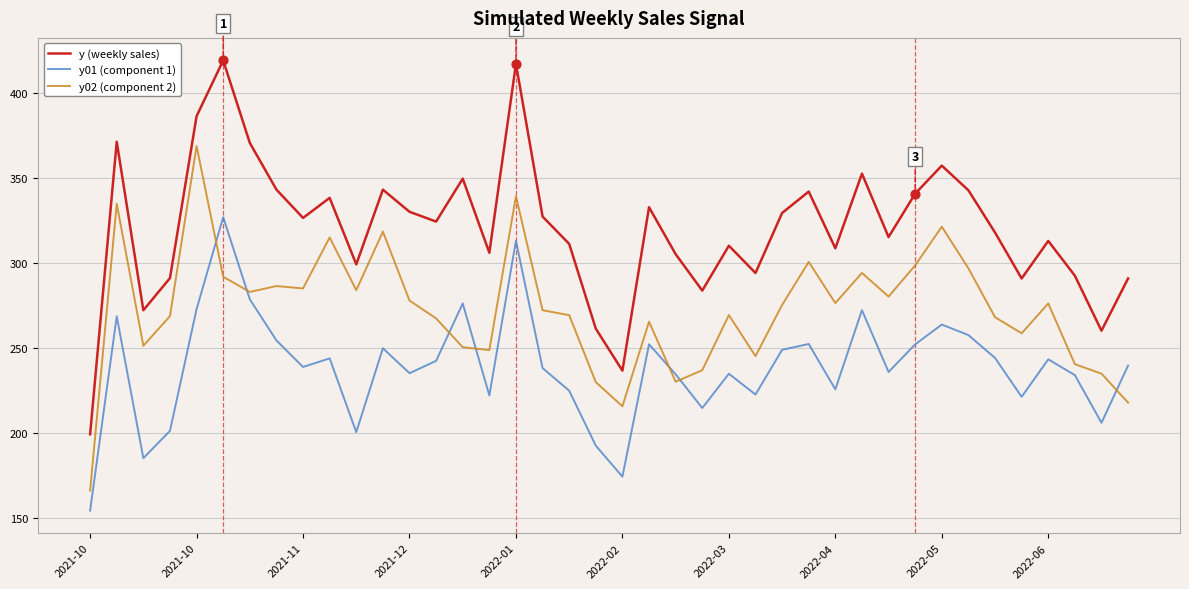

Which series has the widest spread of values?

y (weekly sales)